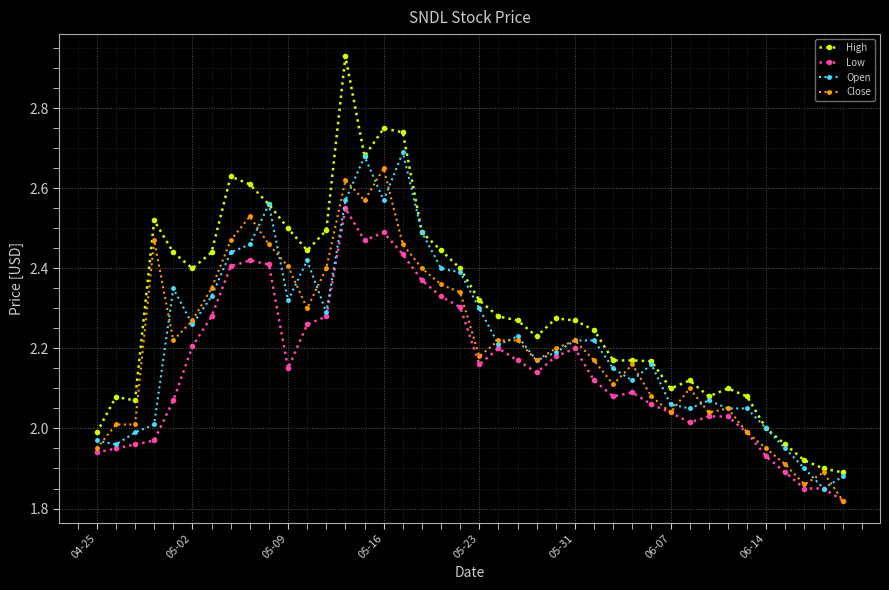

True or false: Open has more than 2 interior local peaks.

True